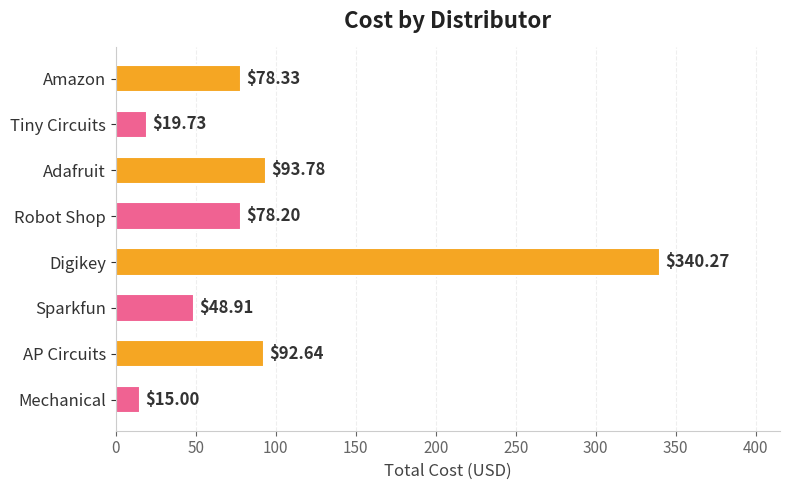

Which has a higher value, Digikey or Mechanical?

Digikey